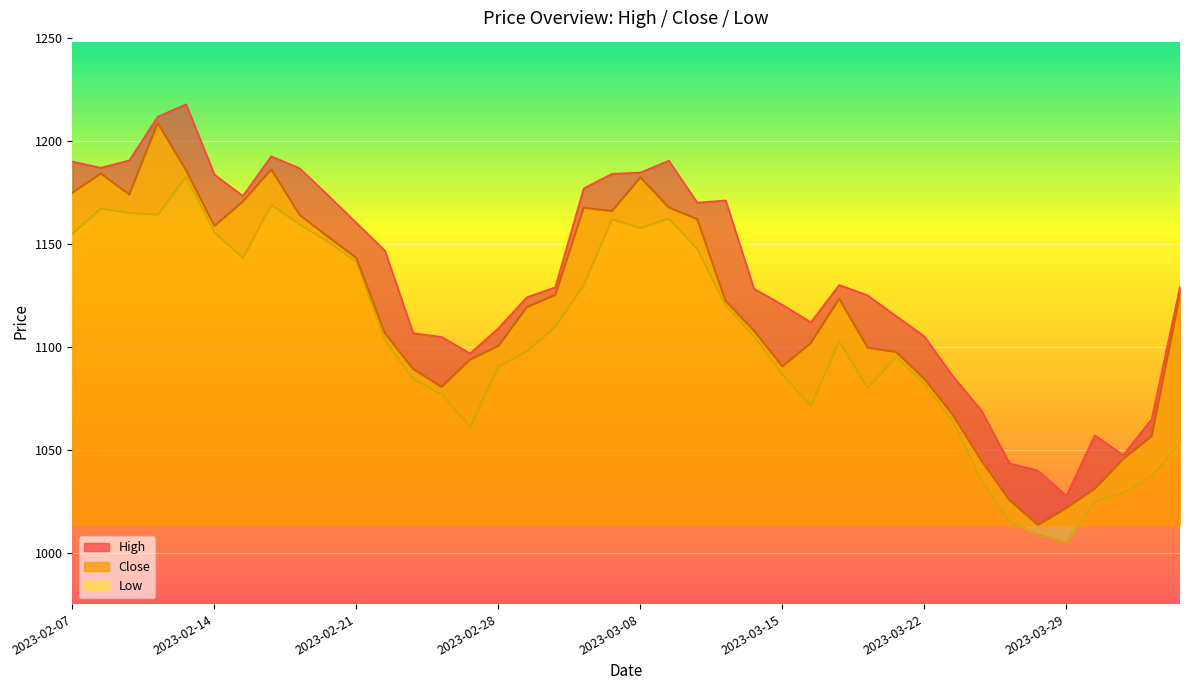

True or false: Close and High intersect in this chart.

False